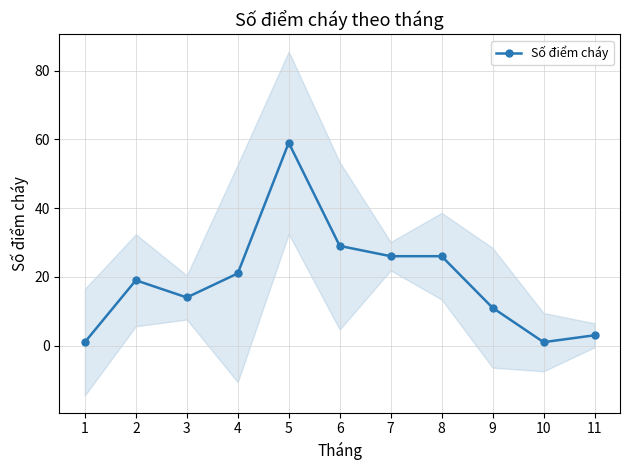

Where is the first local minimum?

3